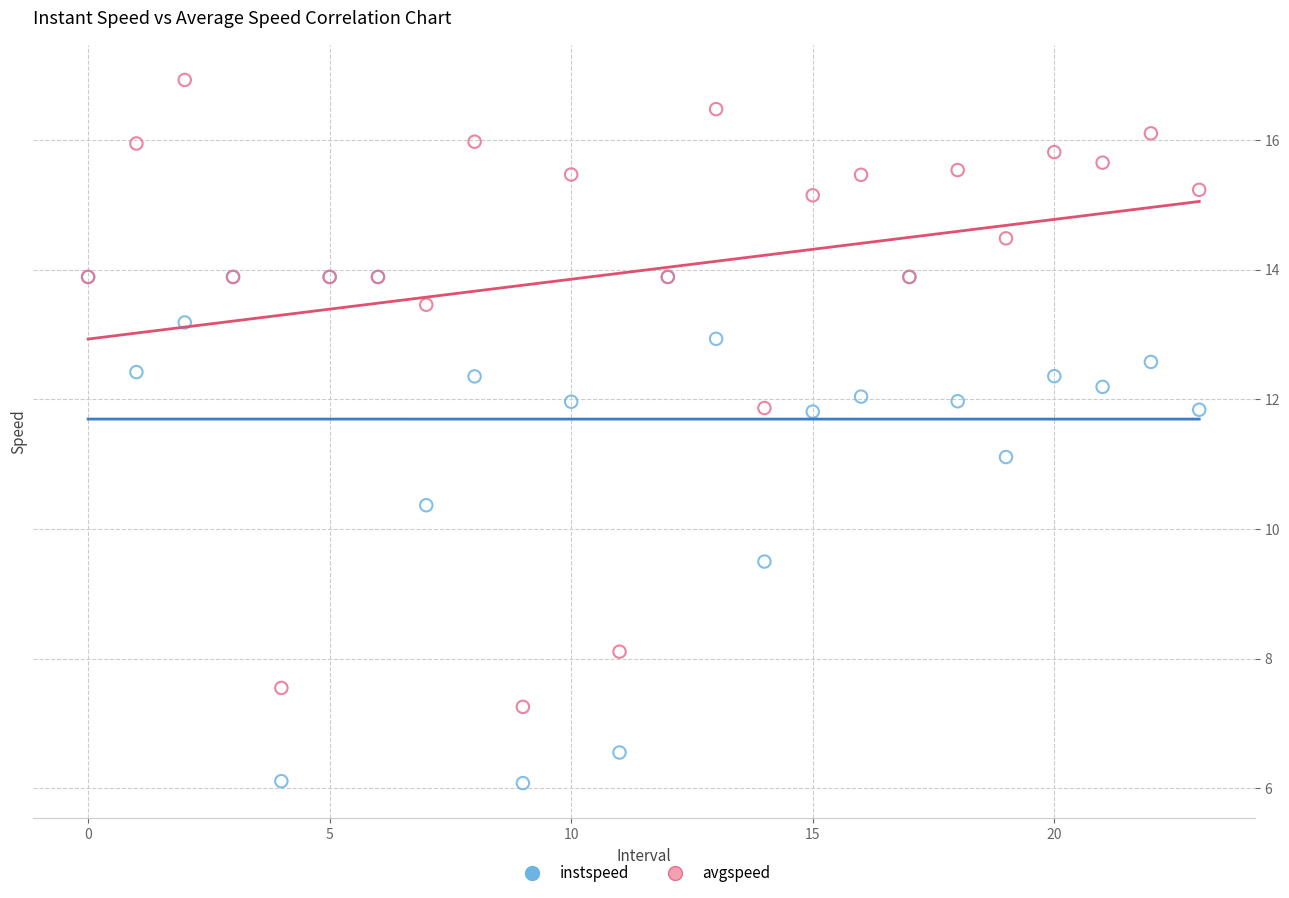

In the instspeed series, what Y value is closest to 9?

9.5